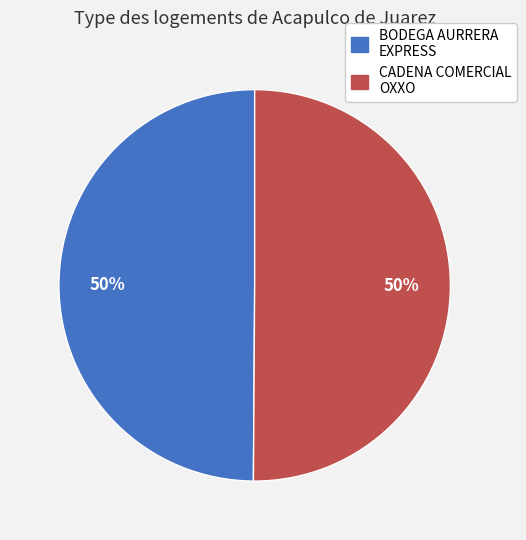

The CADENA COMERCIAL OXXO slice represents 58% of the pie. True or false?

False